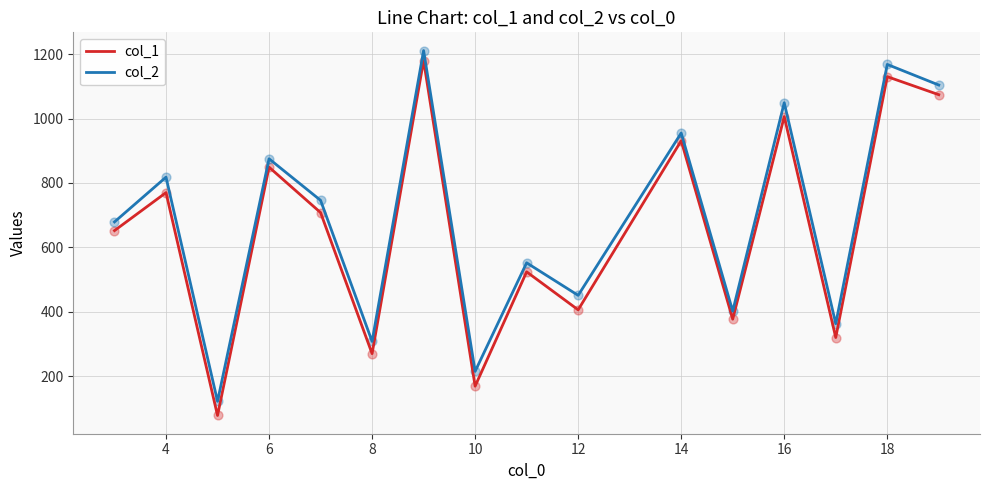

What are all the series names shown in the legend?

col_1, col_2